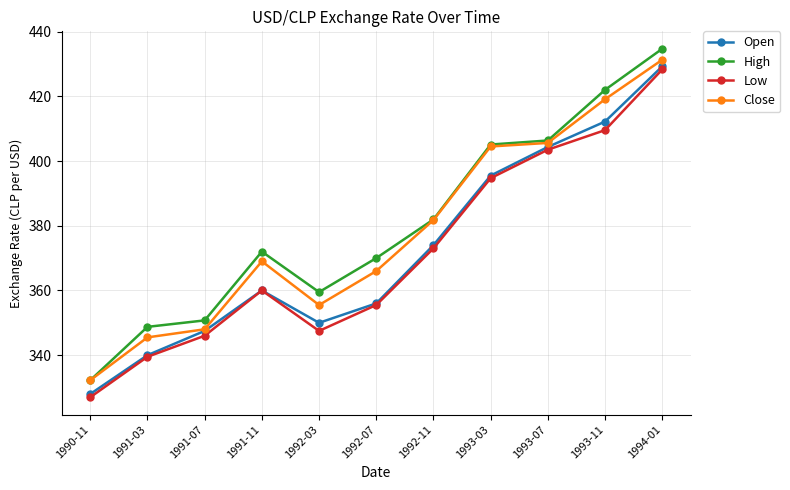

Where is the first local minimum for Low?

1992-03